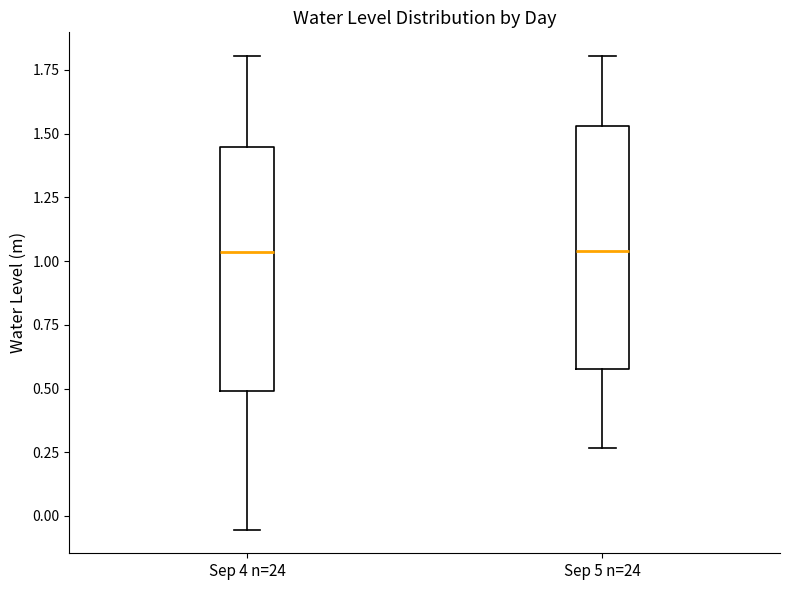

Reading left to right, transcribe this box plot: for each box, give where its median line is, the range the box spans, and where its two whiskers end, as read against the y-axis. The values are not printed on the chart, so give them approximately, as read against the axis.

Sep 4 n=24: median 1.05, box 0.50 to 1.45, whiskers -0.05 to 1.80
Sep 5 n=24: median 1.05, box 0.60 to 1.55, whiskers 0.25 to 1.80